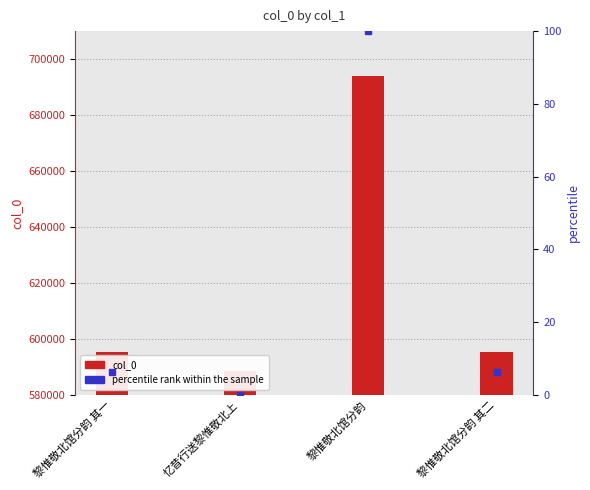

Reading right to left, what are all the values shown in this chart?

col_0: 黎惟敬北馆分韵 其二=595317.0	黎惟敬北馆分韵=694062.0	忆昔行送黎惟敬北上=588601.0	黎惟敬北馆分韵 其一=595316.0
percentile rank within the sample: 黎惟敬北馆分韵 其二=6.4	黎惟敬北馆分韵=100.0	忆昔行送黎惟敬北上=0.0	黎惟敬北馆分韵 其一=6.4